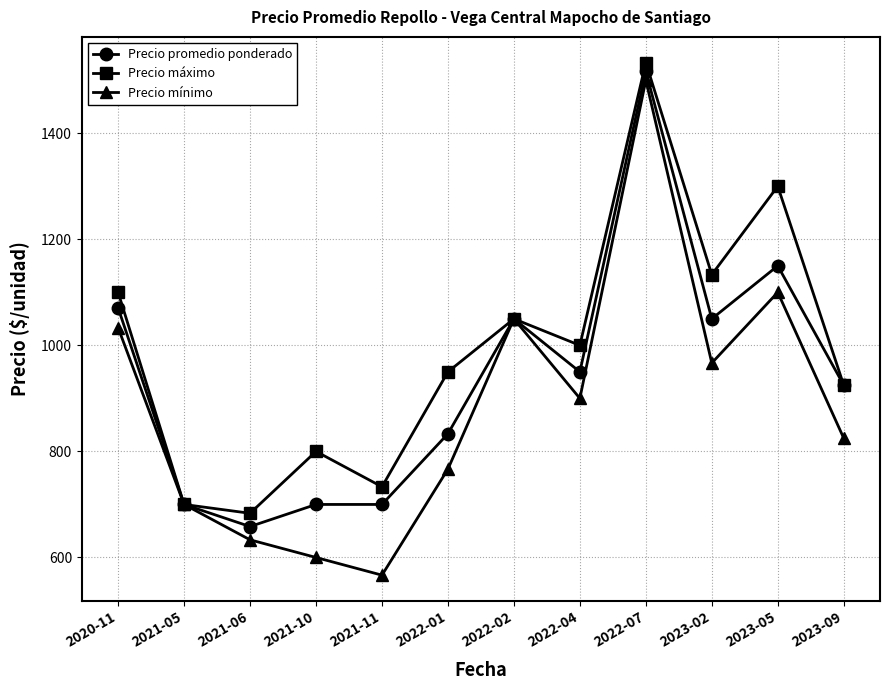

How many lines are shown in the chart?

3